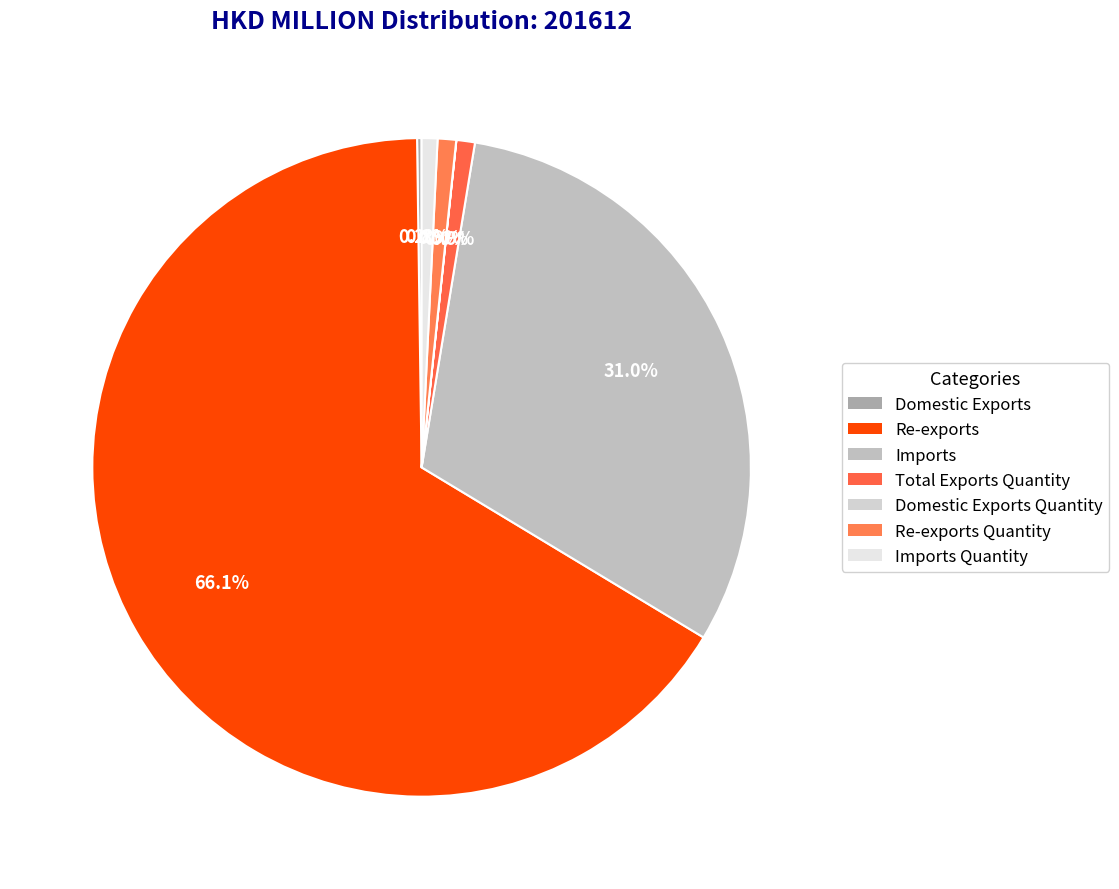

Which slice is the largest?

Re-exports